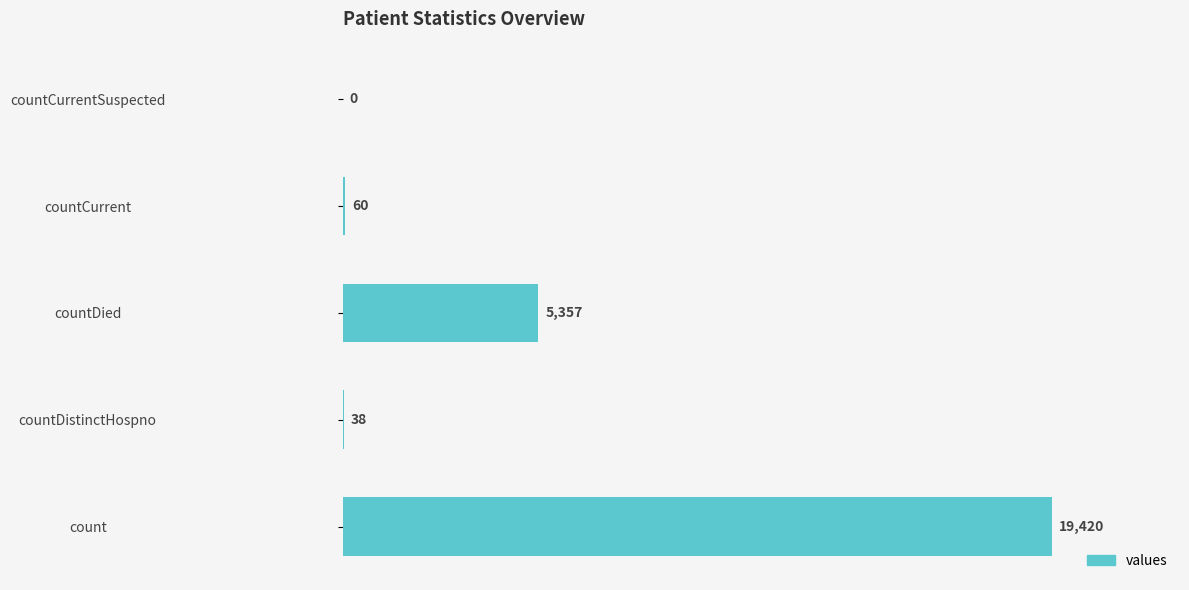

True or false: the data shows 0 at countCurrentSuspected.

True